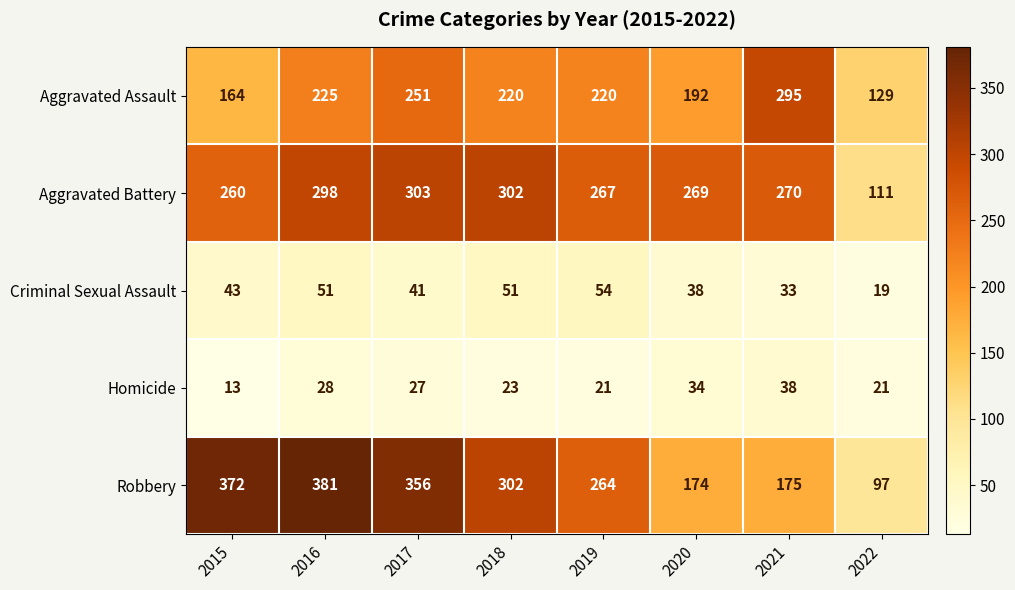

How many values in the Aggravated Assault series are below 220?

3